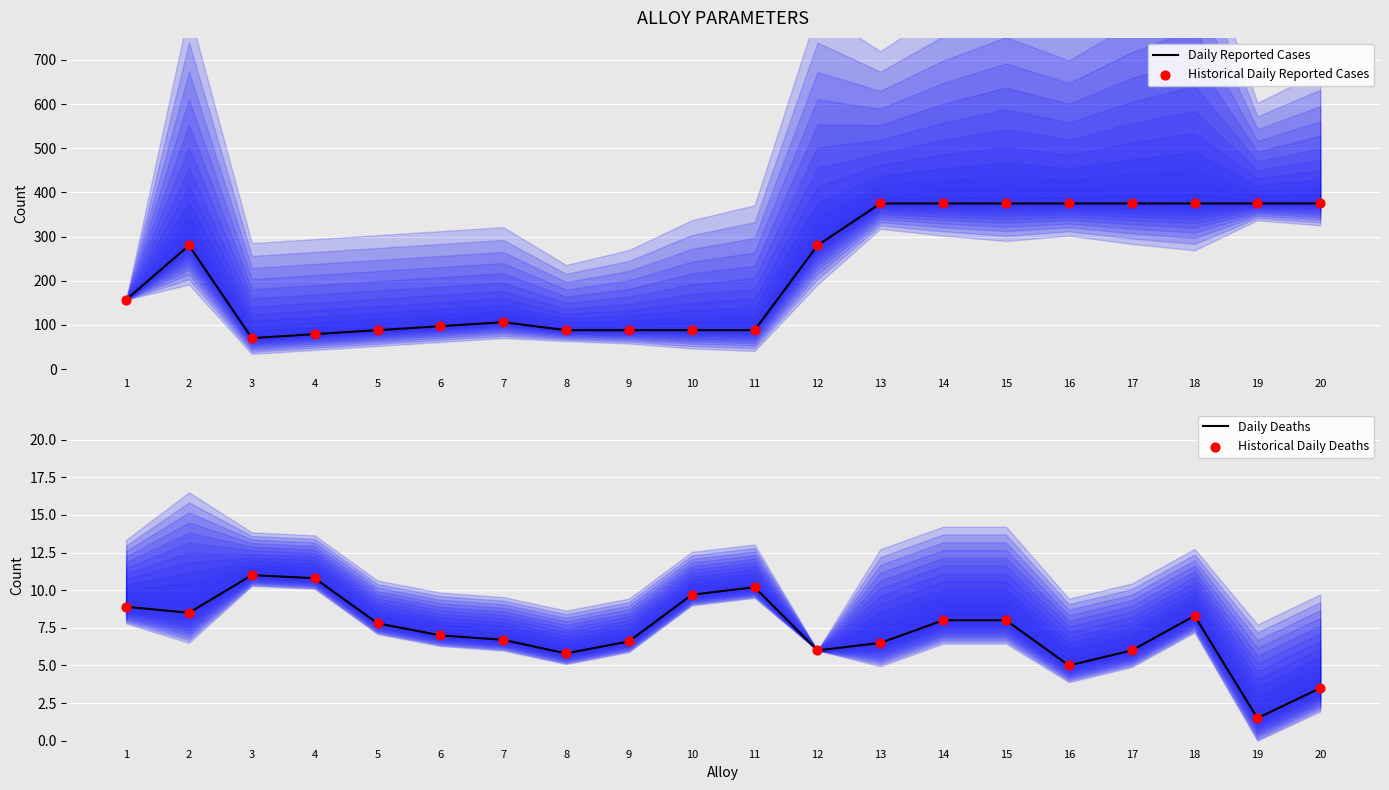

Which series contains the highest Y value?

Daily Reported Cases